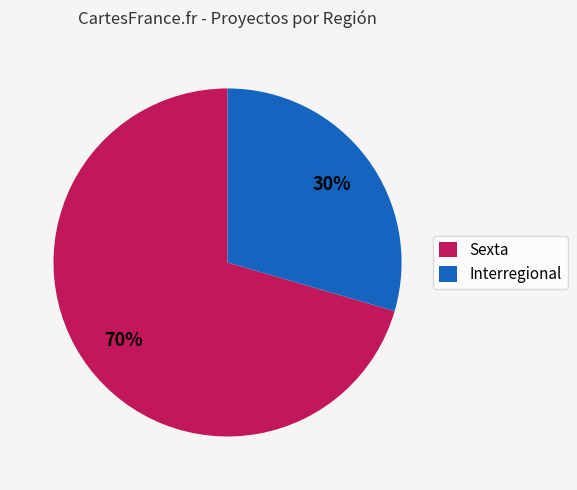

How many segments does this pie chart have?

2